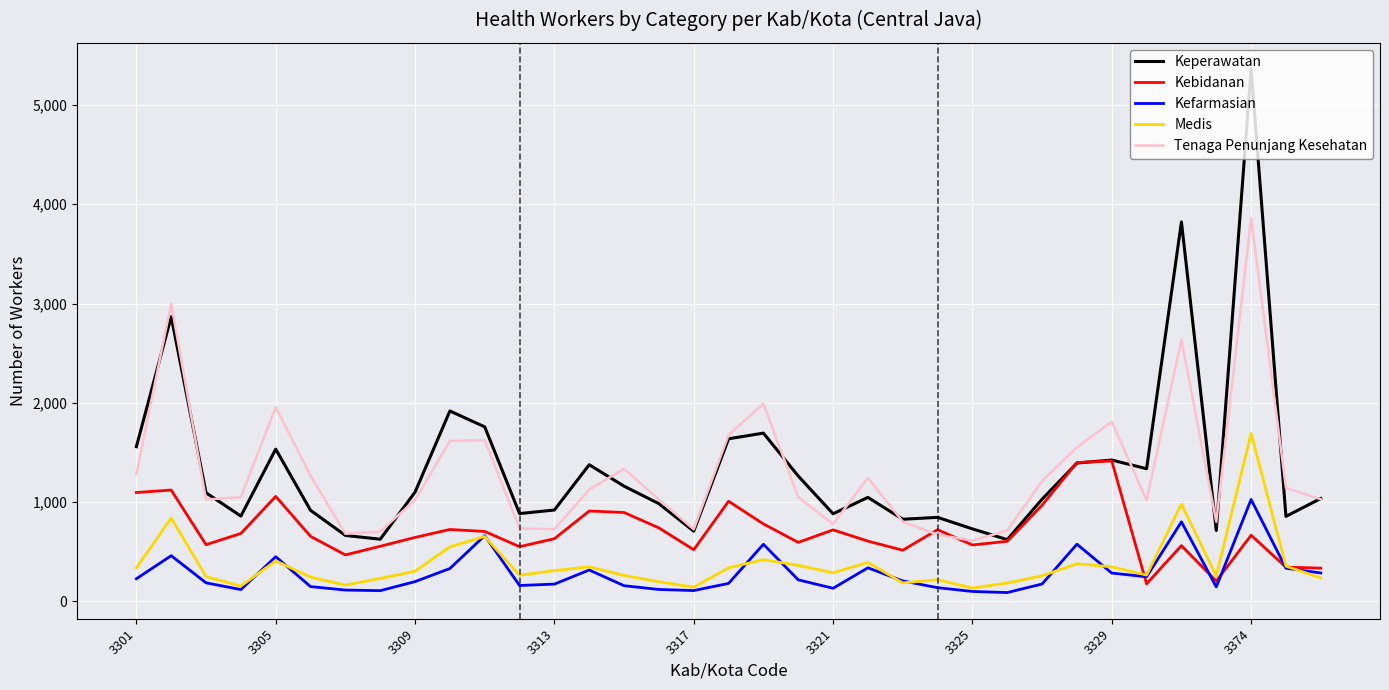

Rank the series by their maximum value, from highest to lowest.

Keperawatan, Tenaga Penunjang Kesehatan, Medis, Kebidanan, Kefarmasian